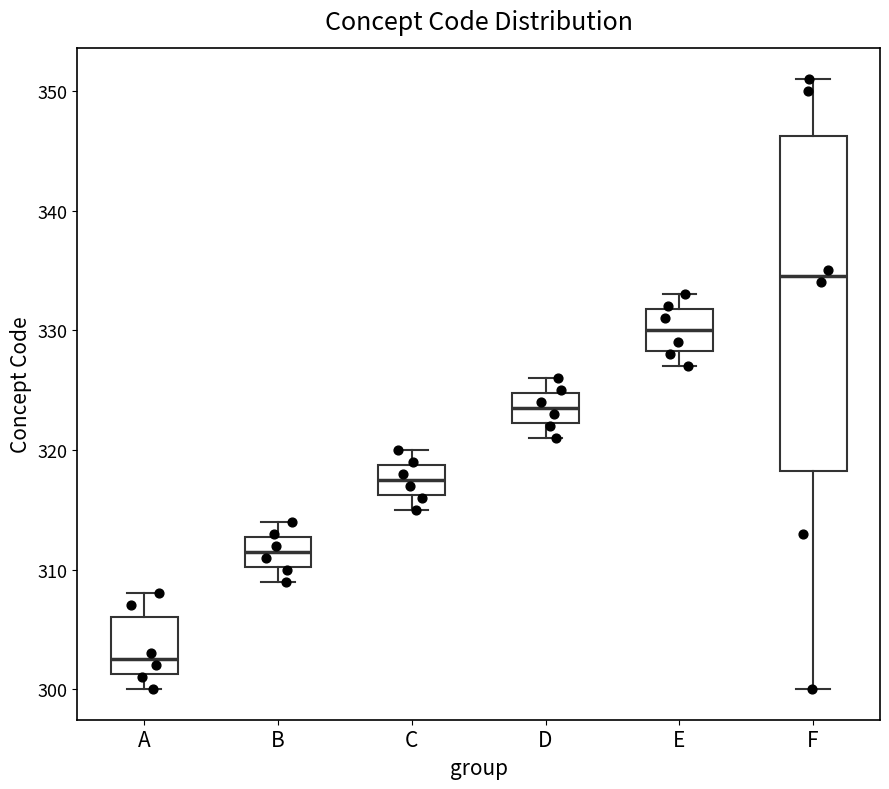

Which box's median line is the lowest?

A